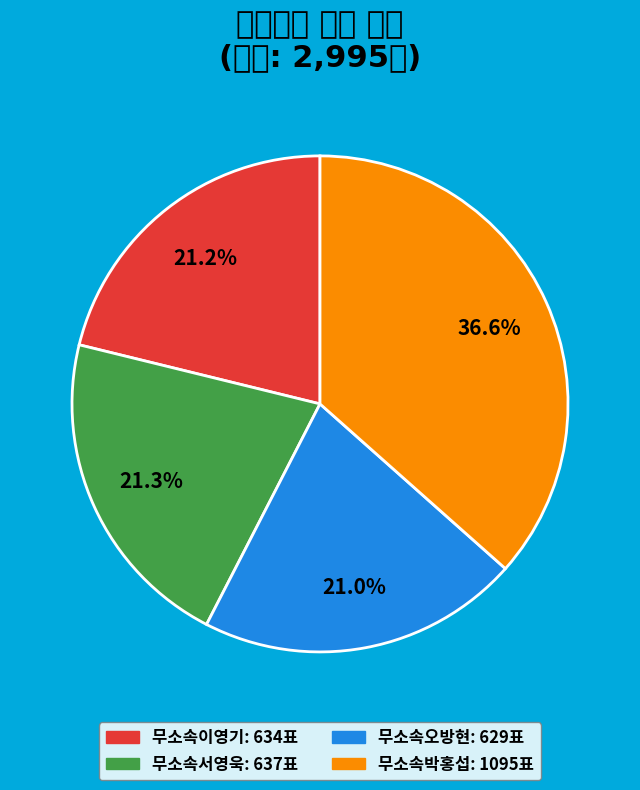

How many slices are in this pie chart?

4